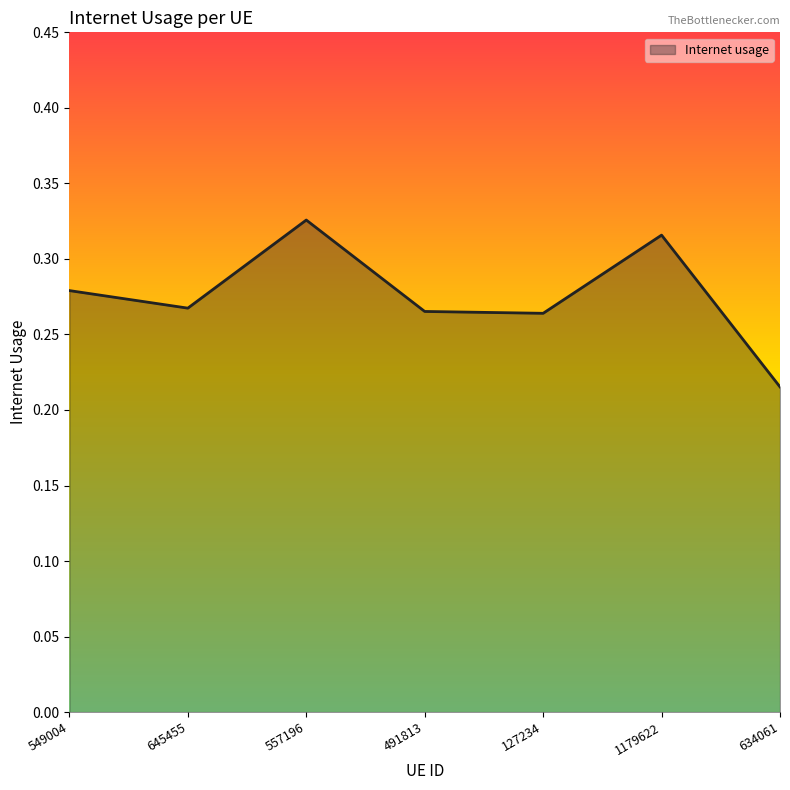

Which label corresponds to the smallest value in the chart?

634061